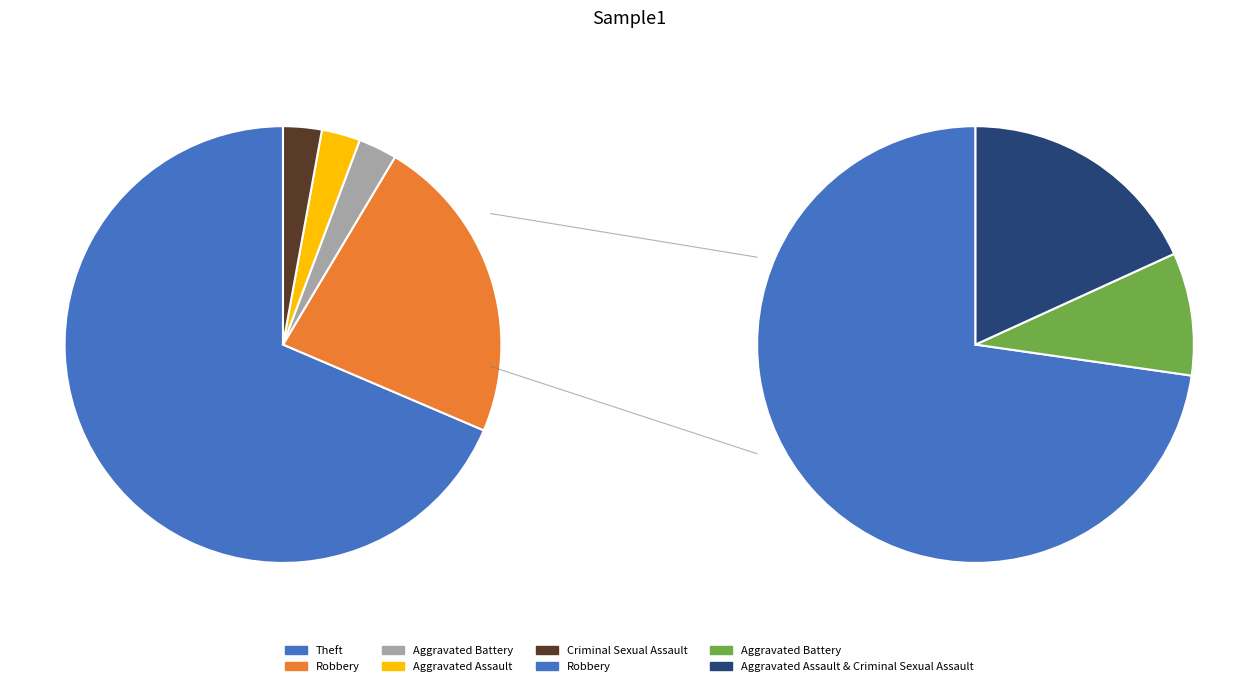

Does Criminal Sexual Assault represent more than half of the total?

No